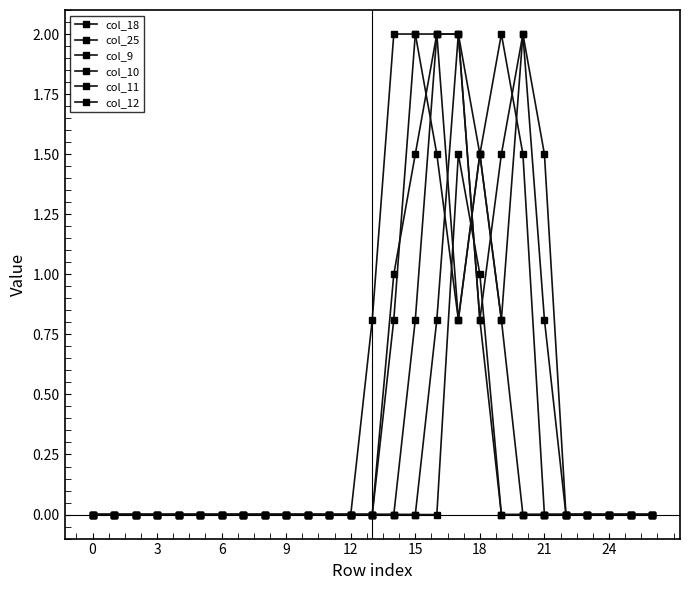

Is this an area chart (filled region under the line)?

No